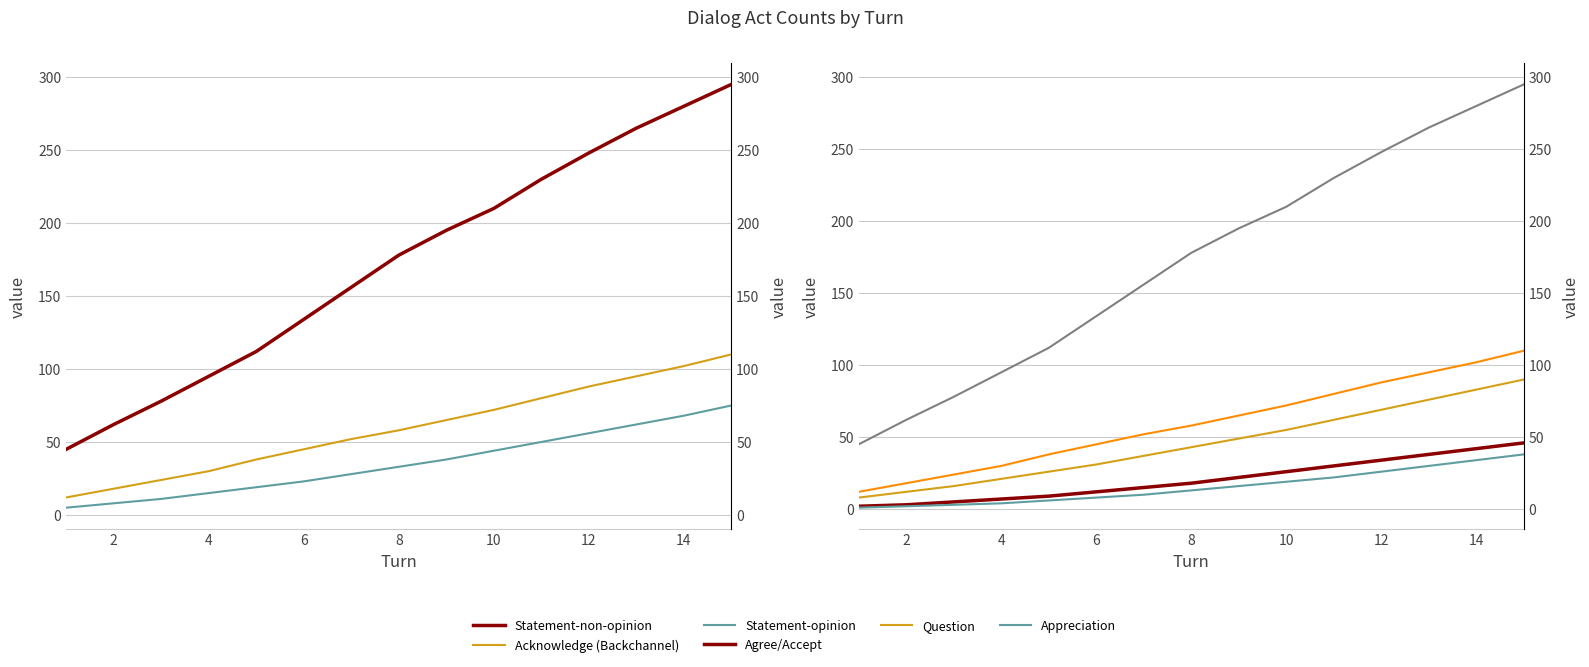

What are all the series names shown in the legend?

Statement-non-opinion, Acknowledge (Backchannel), Statement-opinion, Agree/Accept, Question, Appreciation